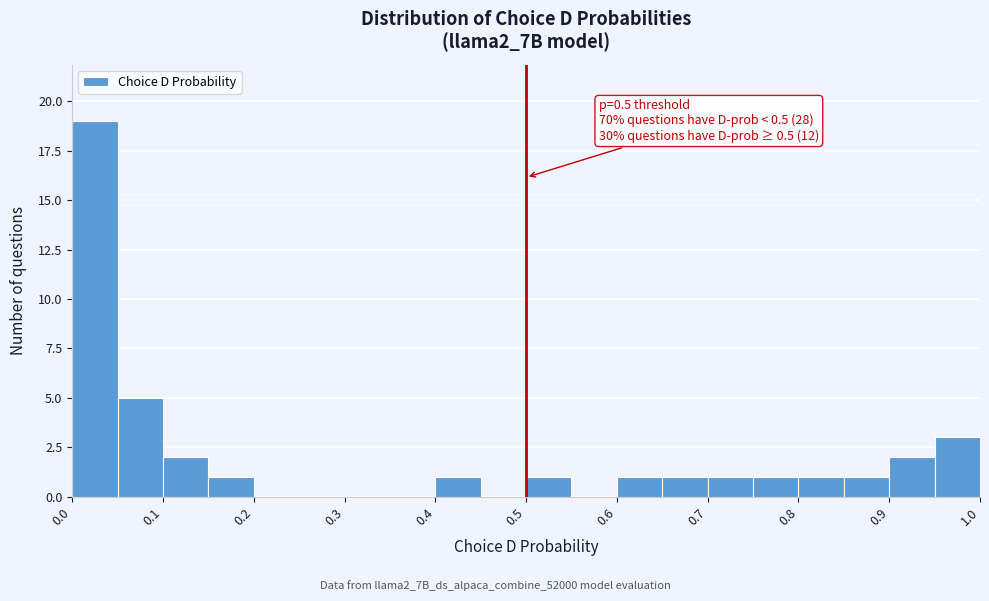

Which range on the x-axis has the tallest bar?

0.00 to 0.05